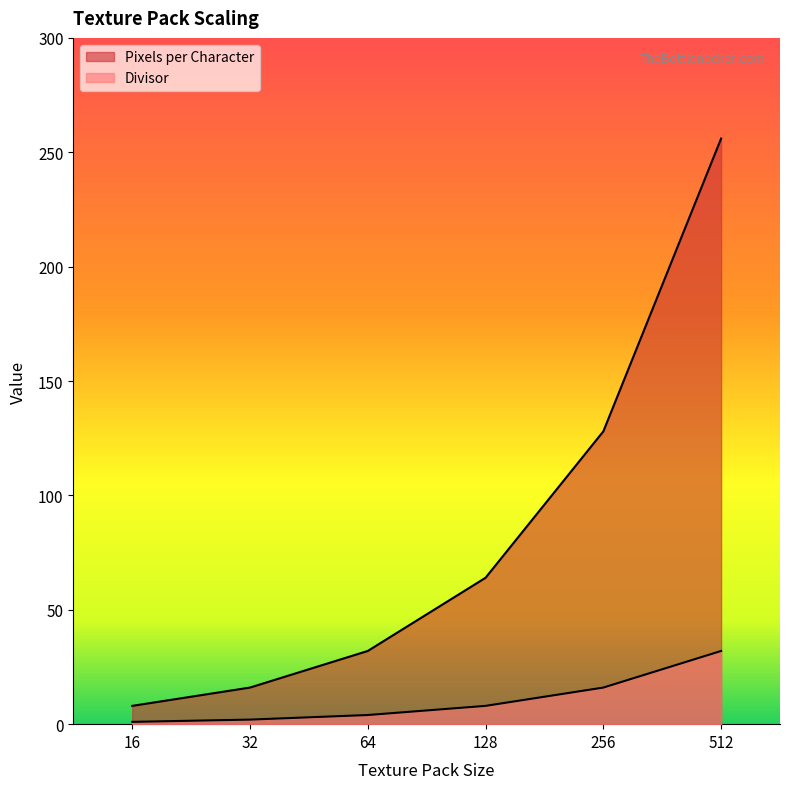

What are all the series names shown in the legend?

Pixels per Character, Divisor